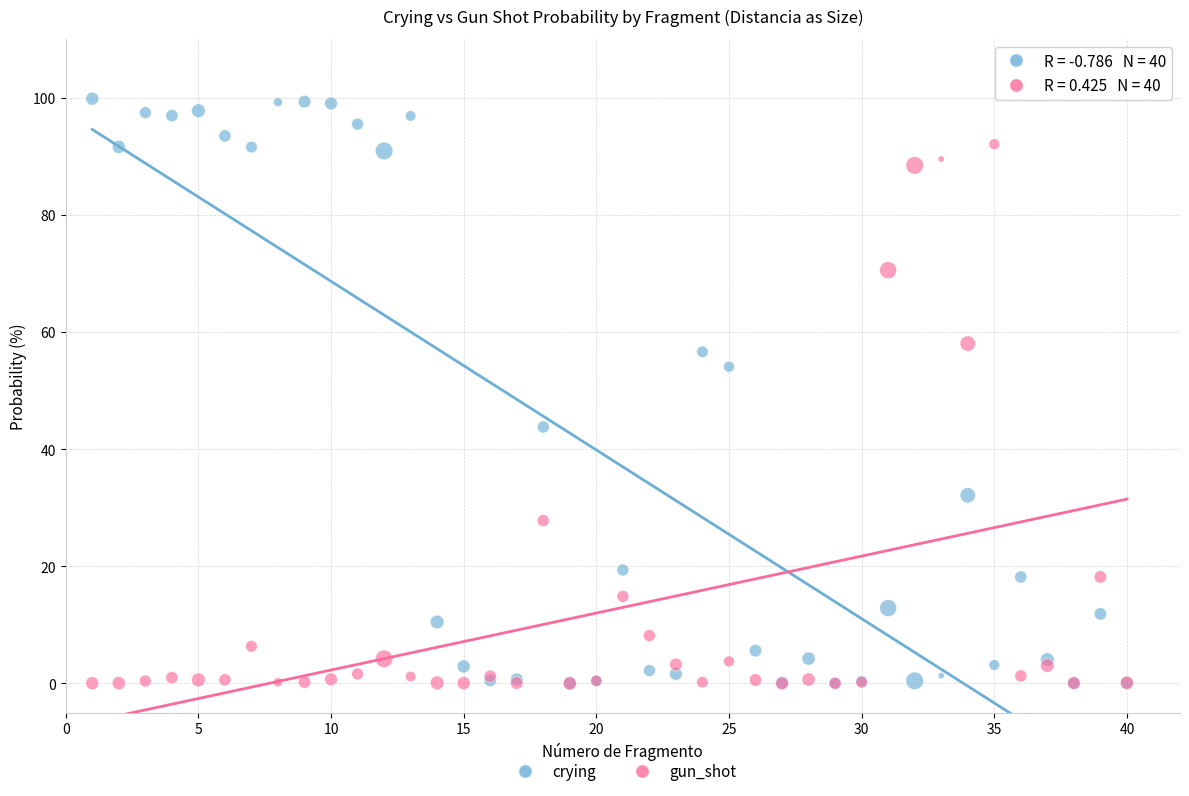

In the gun_shot series, what Y value is closest to 46?

58.0